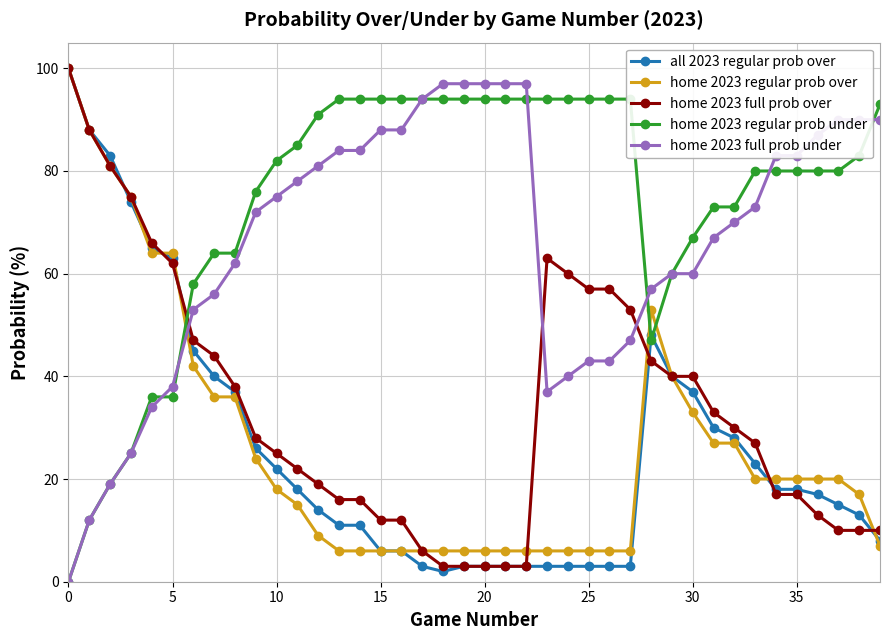

How many intersections are there between all 2023 regular prob over and home 2023 full prob under?

1